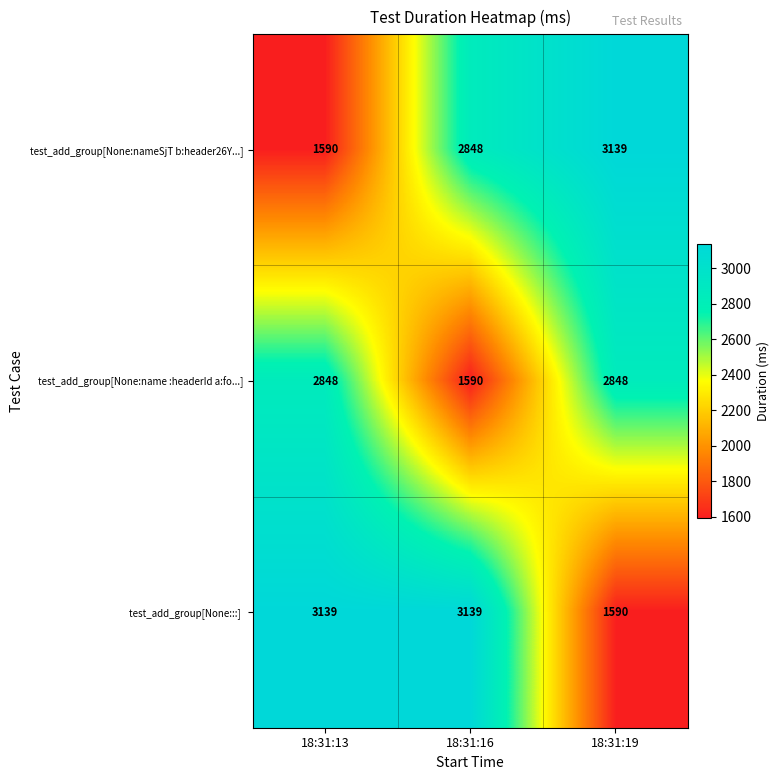

The value of test_add_group[None:nameSjT b:header26Y...] at 18:31:13 is 2665. True or false?

False